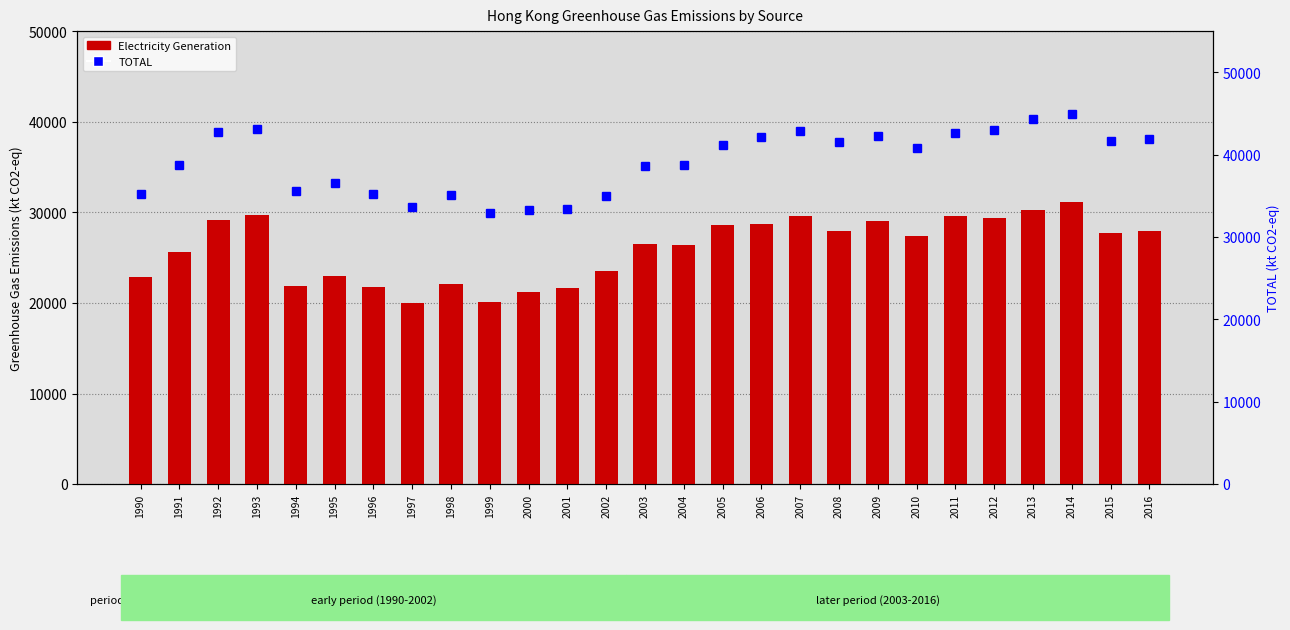

Where is Electricity Generation nearest to the value 25600?

1991